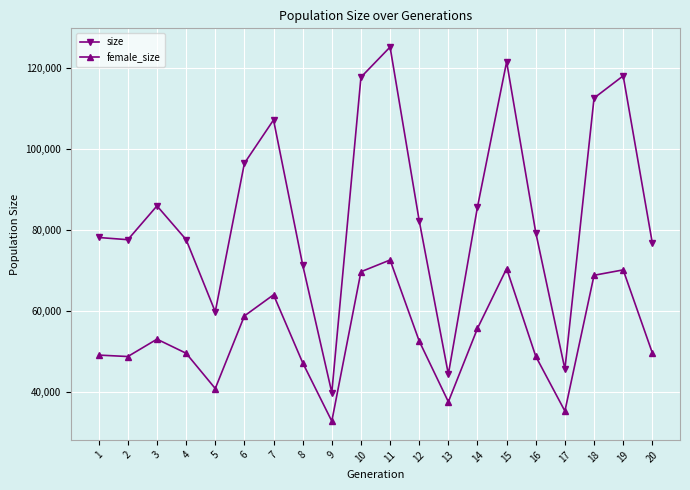

True or false: female_size and size intersect in this chart.

False